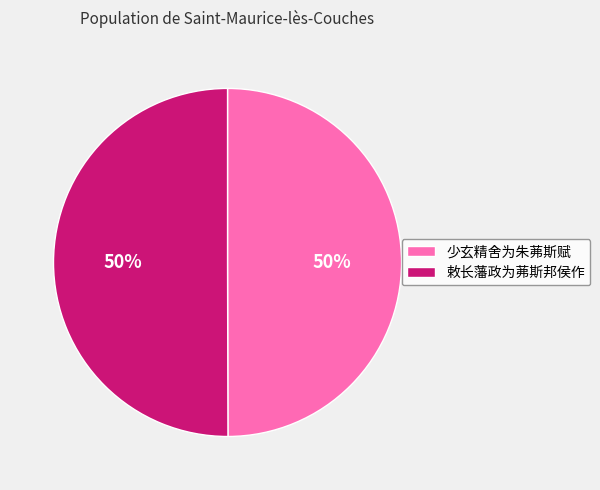

Combined, do 敕长藩政为茀斯邦侯作 and 少玄精舍为朱茀斯赋 account for over 50%?

Yes